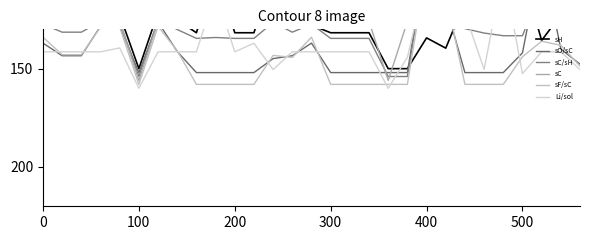

Does the chart display data point markers on the line(s)?

No